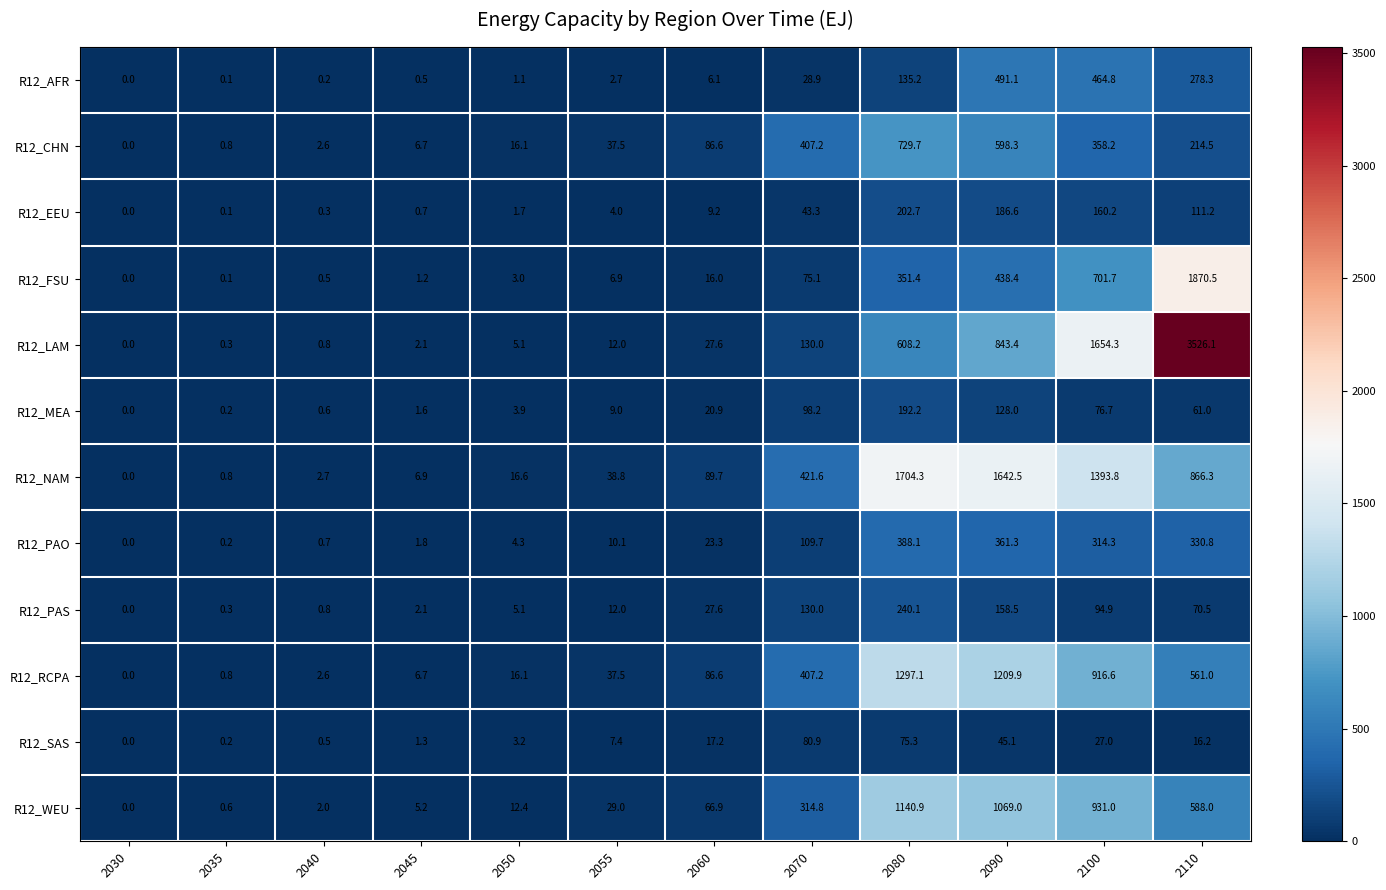

How many series are shown in this chart?

12